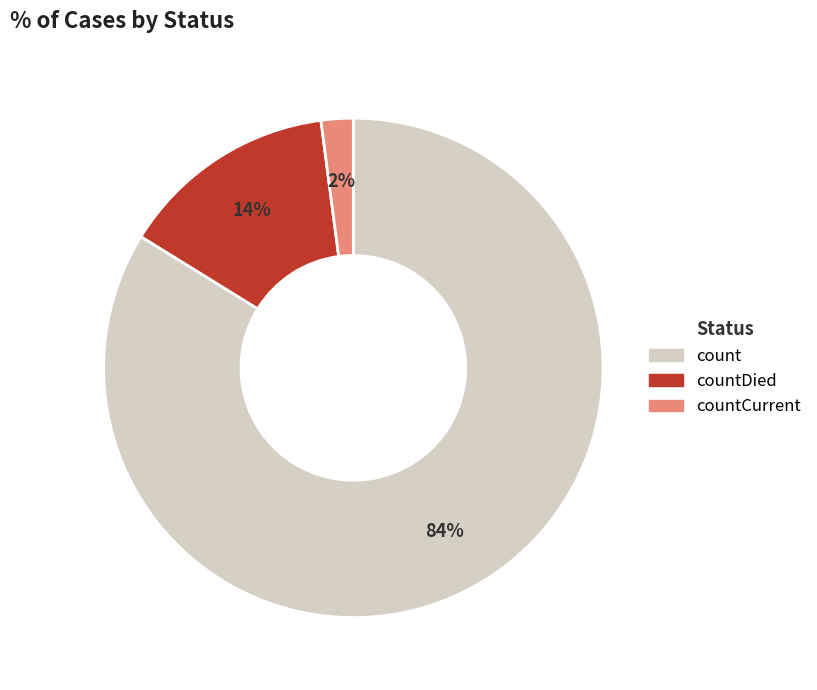

To the nearest percent, what is the difference between the largest and smallest slice percentages?

82%